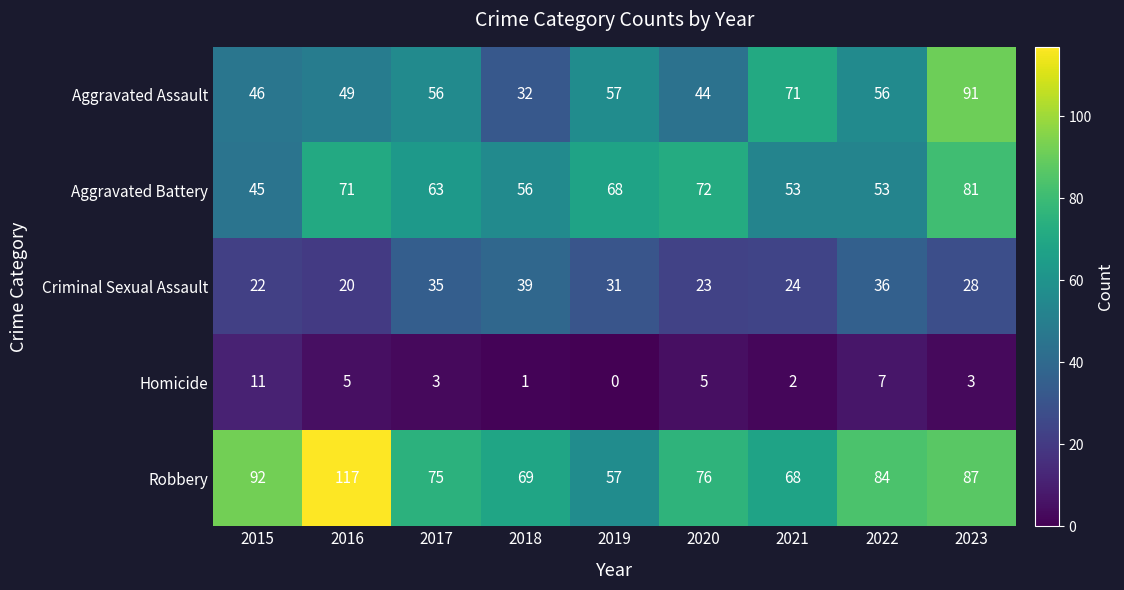

What is the total value across all series at 2018?

197